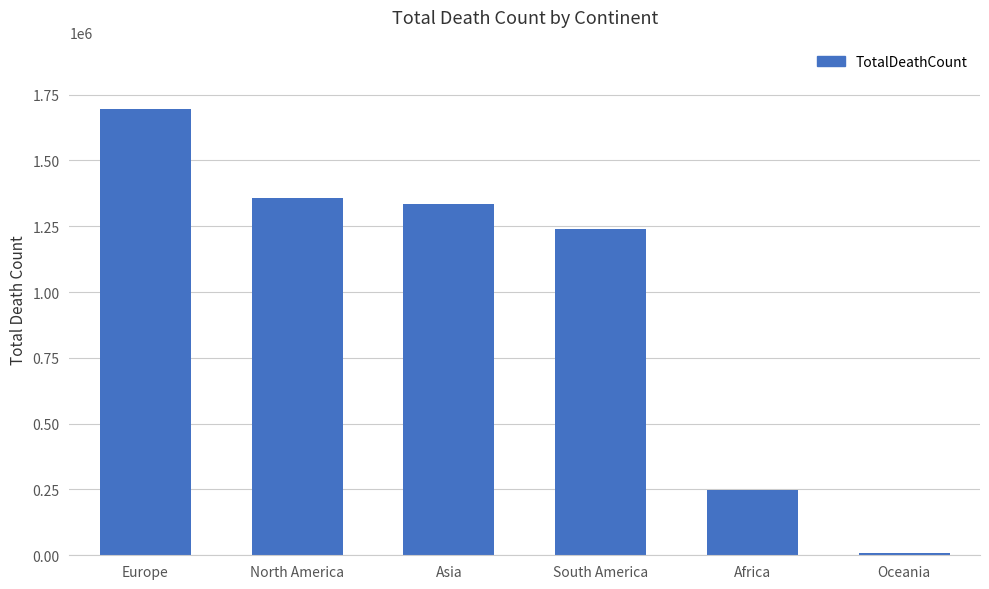

Reading left to right, what are all the values shown in this chart?

Europe=1693983	North America=1357912	Asia=1334821	South America=1238215	Africa=246875	Oceania=7577